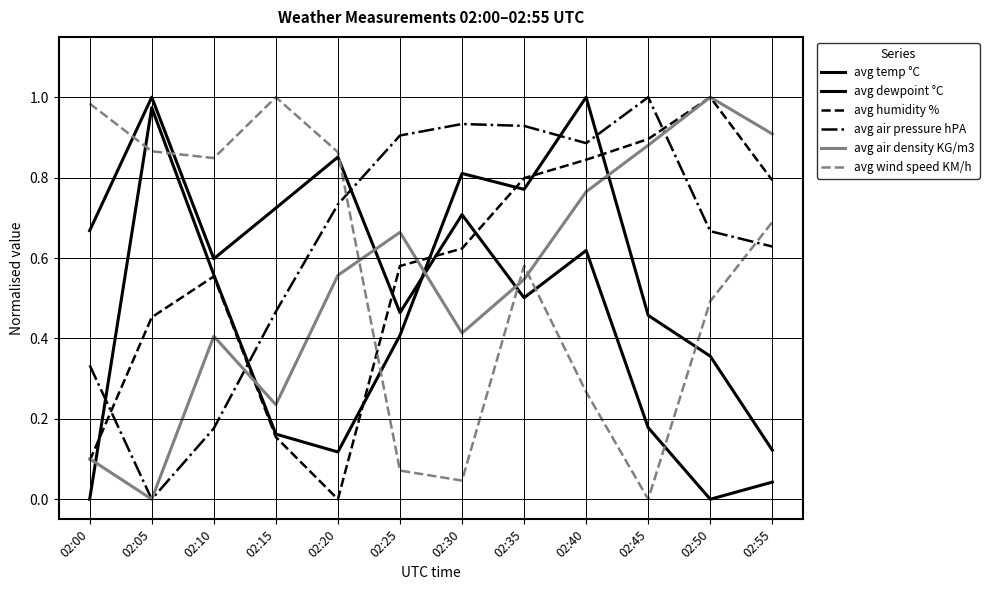

Between 02:05 and 02:20, which is larger?

02:05